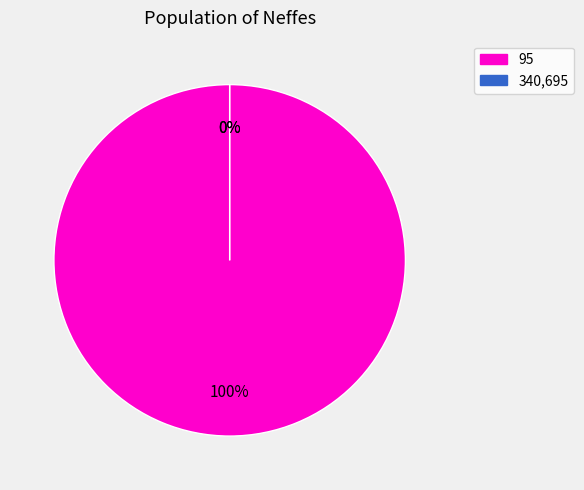

How many slices are in this pie chart?

3